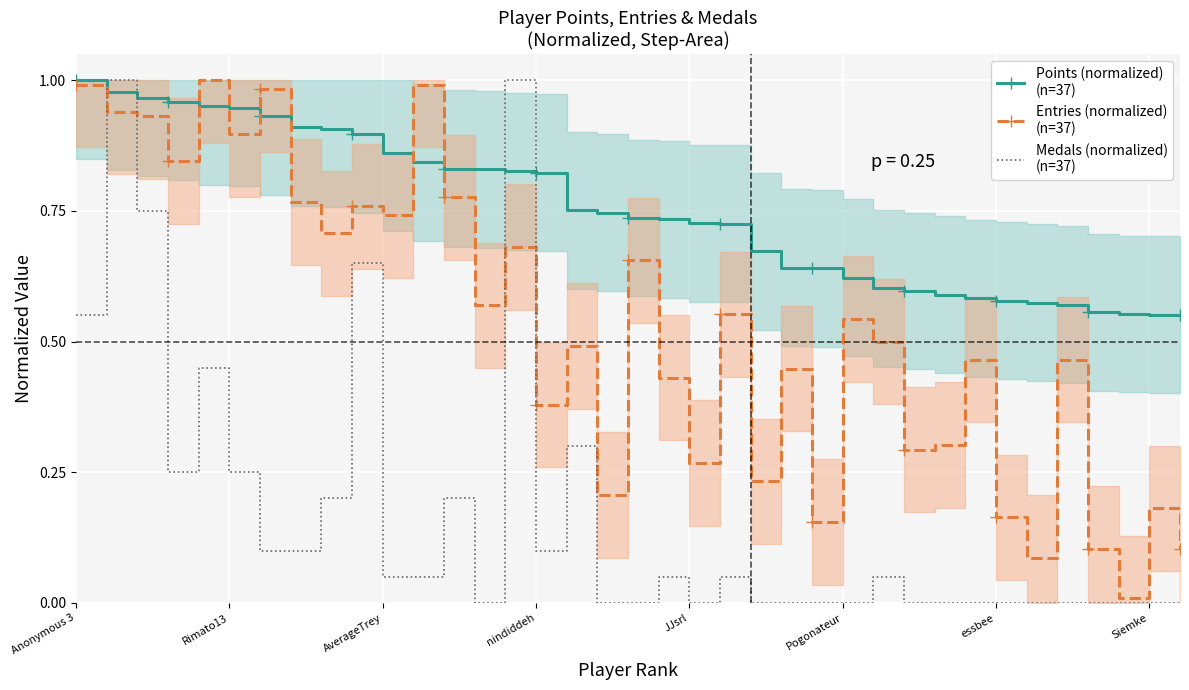

Reading left to right, what are all the values shown in this chart?

Points (normalized)
(n=37): 1.0	1.0	1.0	1.0	0.9	0.9	0.9	0.9	0.9	0.9	0.9	0.8	0.8	0.8	0.8	0.8	0.8	0.7	0.7	0.7	0.7	0.7	0.7	0.6	0.6	0.6	0.6	0.6	0.6	0.6	0.6	0.6	0.6	0.6	0.6	0.6	0.6
Entries (normalized)
(n=37): 1.0	0.9	0.9	0.8	1.0	0.9	1.0	0.8	0.7	0.8	0.7	1.0	0.8	0.6	0.7	0.4	0.5	0.2	0.7	0.4	0.3	0.6	0.2	0.4	0.2	0.5	0.5	0.3	0.3	0.5	0.2	0.1	0.5	0.1	0.0	0.2	0.1
Medals (normalized)
(n=37): 0.6	1.0	0.8	0.2	0.5	0.2	0.1	0.1	0.2	0.7	0.1	0.1	0.2	0.0	1.0	0.1	0.3	0.0	0.0	0.1	0.0	0.1	0.0	0.0	0.0	0.0	0.1	0.0	0.0	0.0	0.0	0.0	0.0	0.0	0.0	0.0	0.0